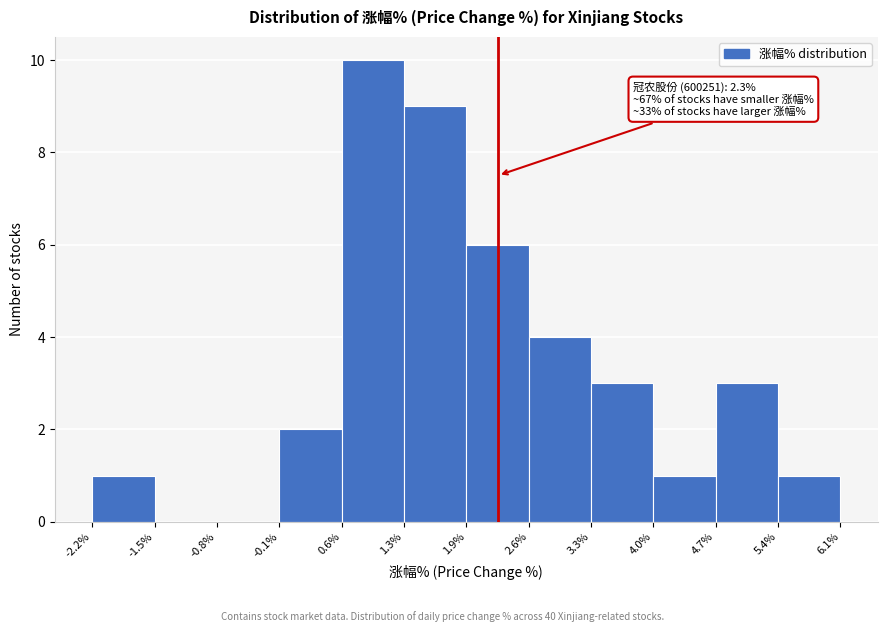

Over which range of the x-axis is the bar tallest?

0.6% to 1.3%